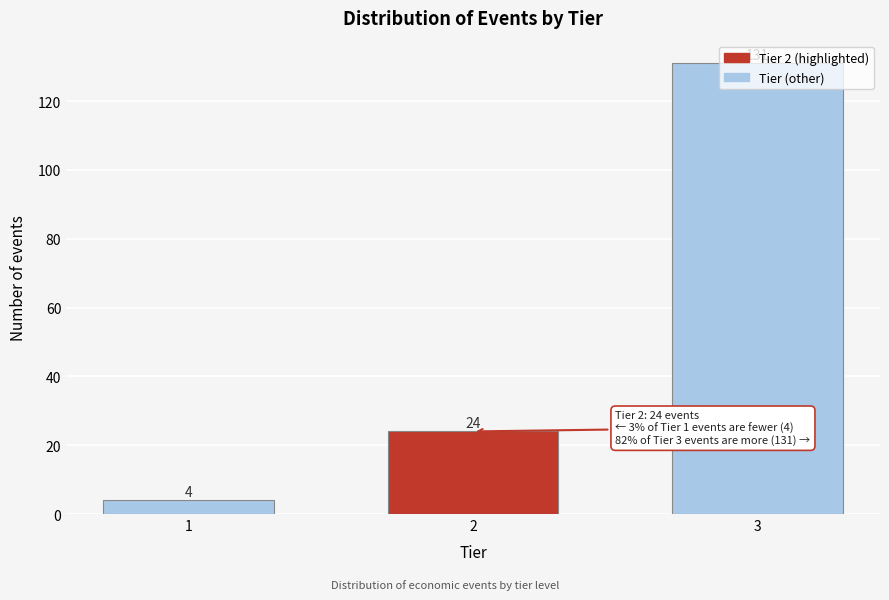

What is the approximate value at 1?

4